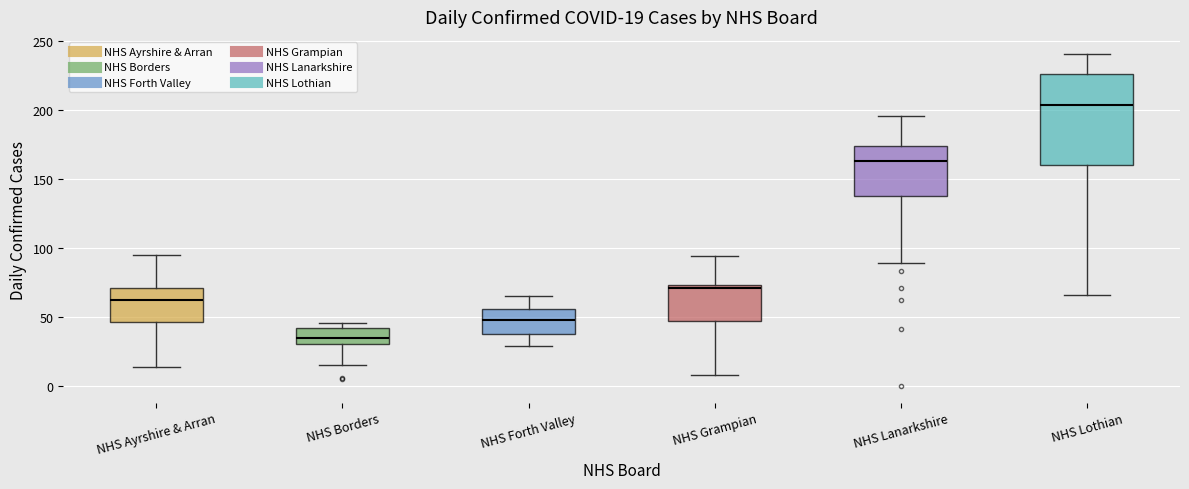

Comparing the boxes themselves (not the whiskers), which one is the tallest?

NHS Lothian